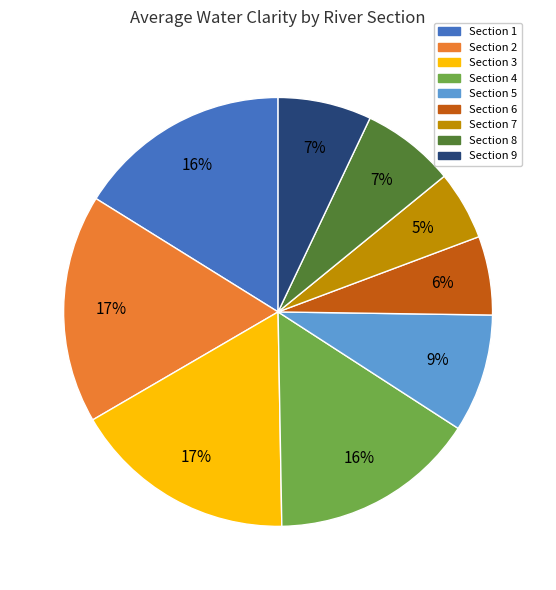

Is it true that Section 2 is 29% of the pie?

False